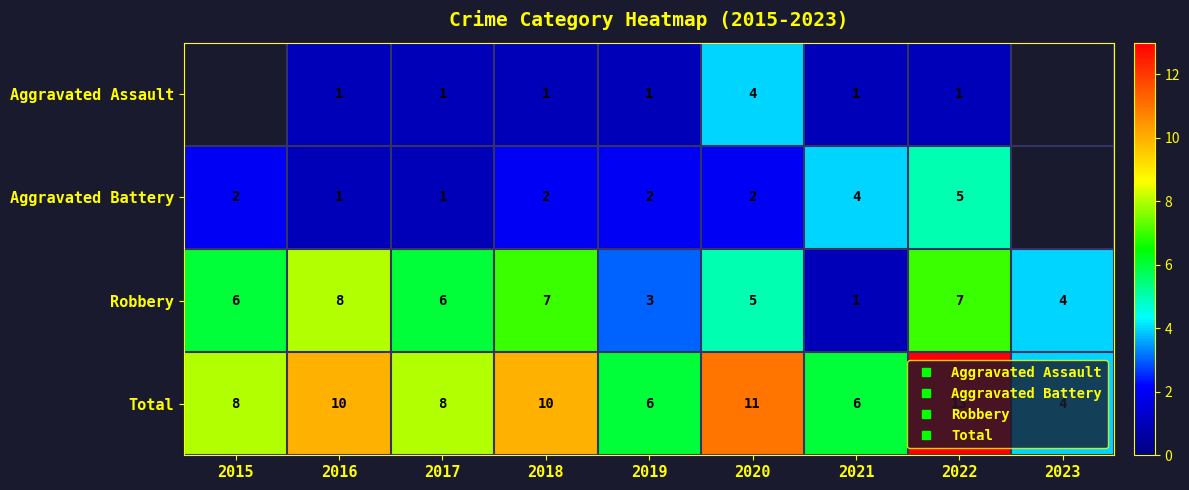

How many categories are shown in the chart?

9